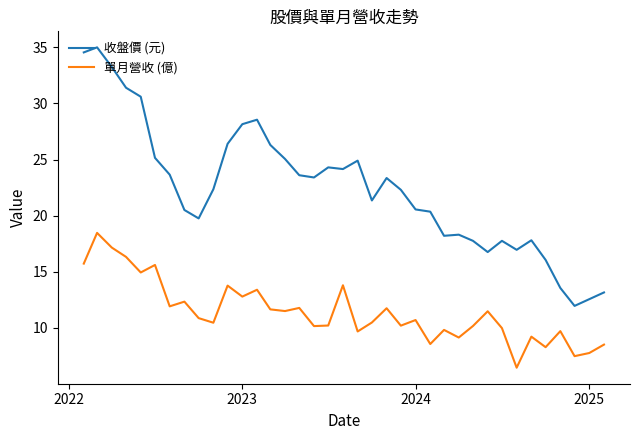

What is the greatest value displayed?

35.0